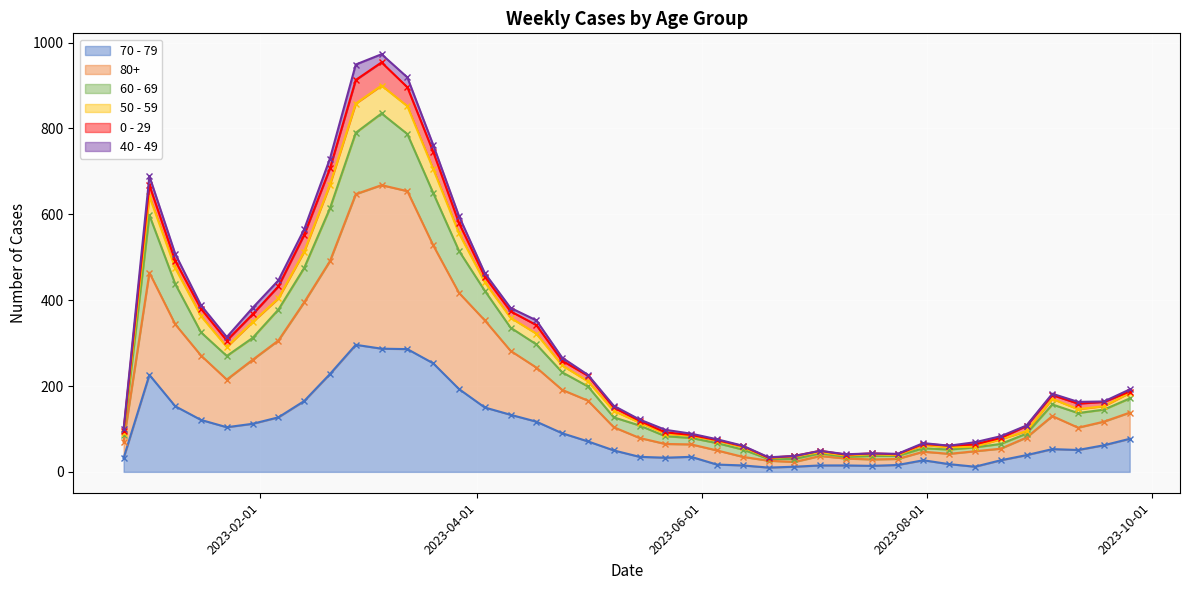

What is the minimum value shown in the chart?

10